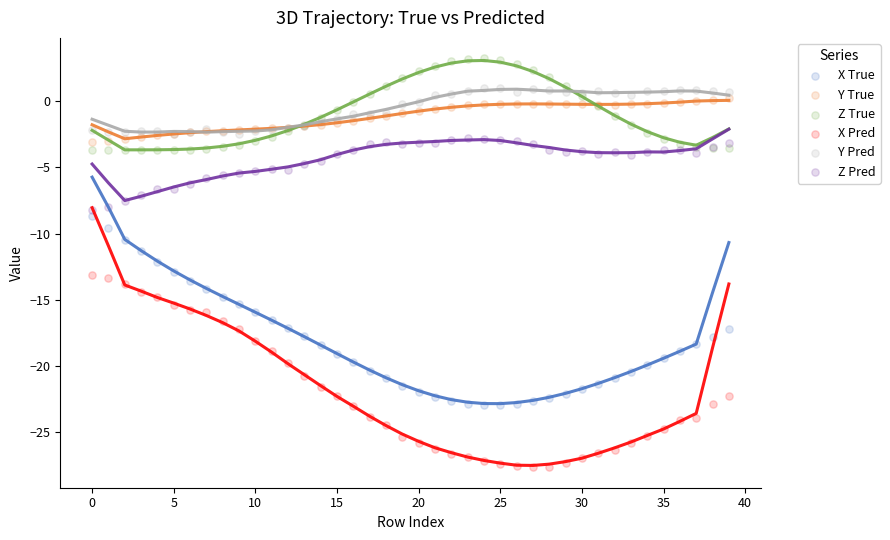

Which series contains the lowest Y value?

X Pred